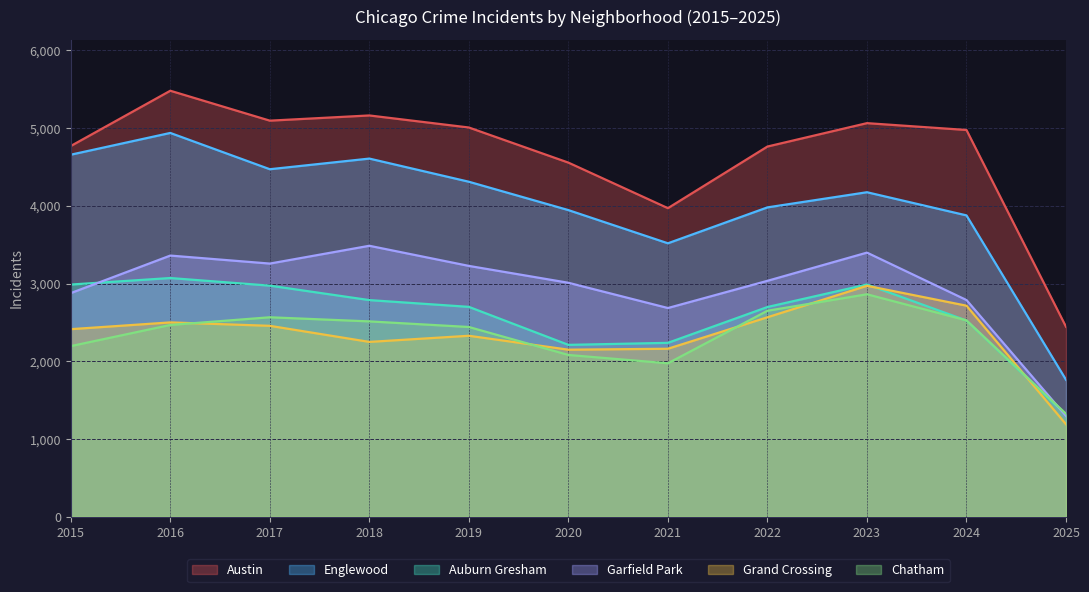

What is the total value across all series at 2020?

17952